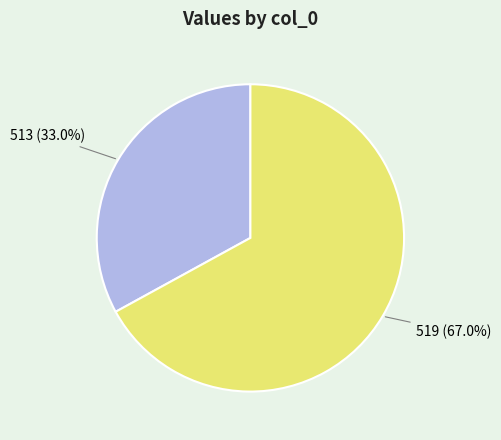

Is there any slice that represents more than half of the pie?

Yes